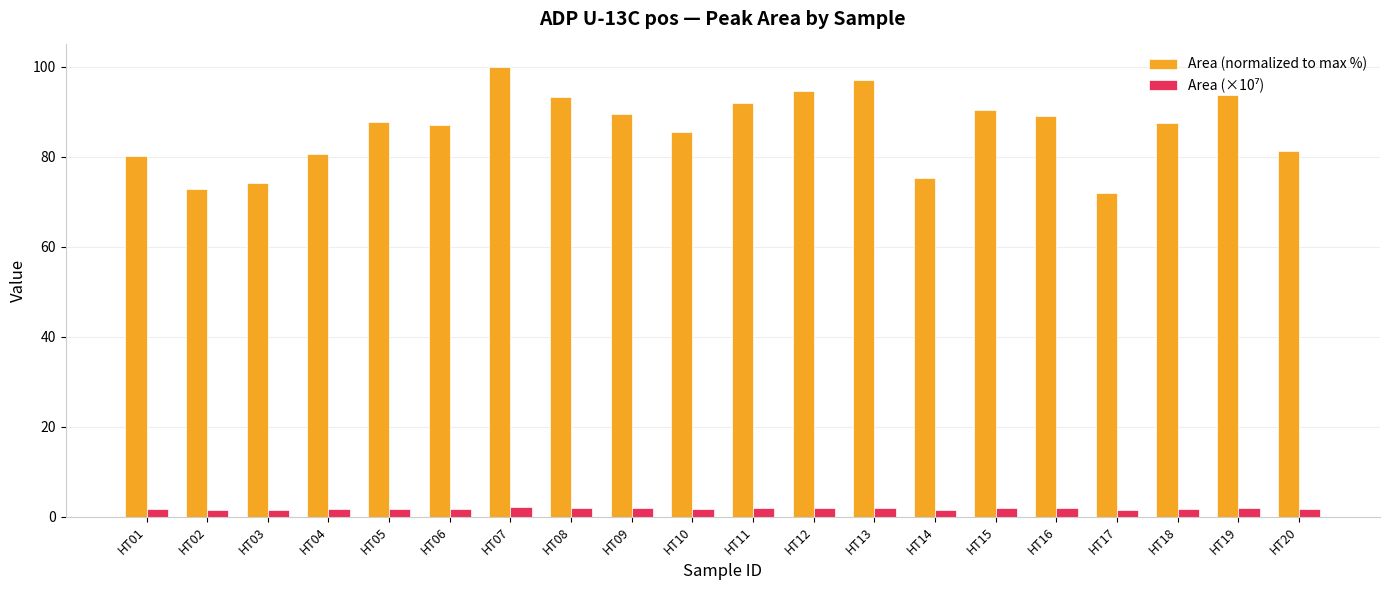

Between HT02 and HT07, which series saw the biggest shift?

Area (normalized to max %)